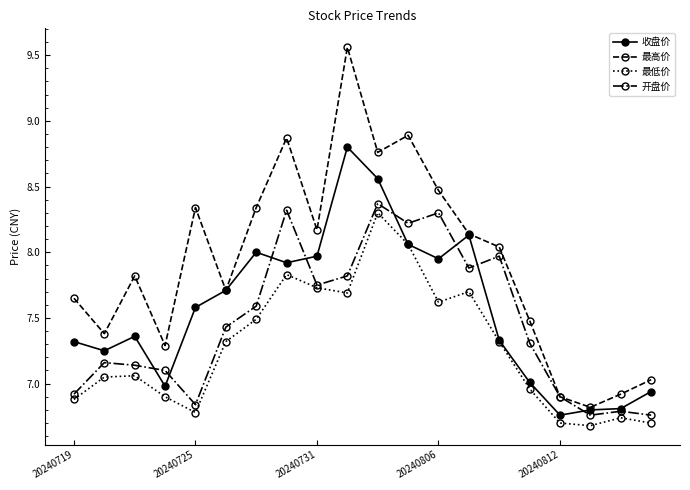

Which series has the largest total across all categories?

最高价